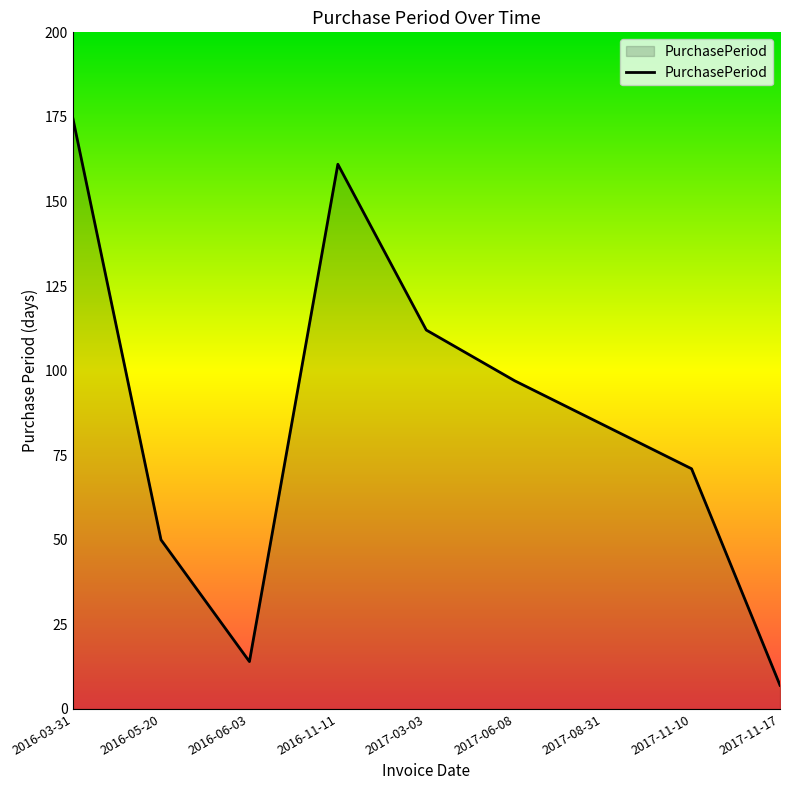

What position from the right is 2017-08-31?

3